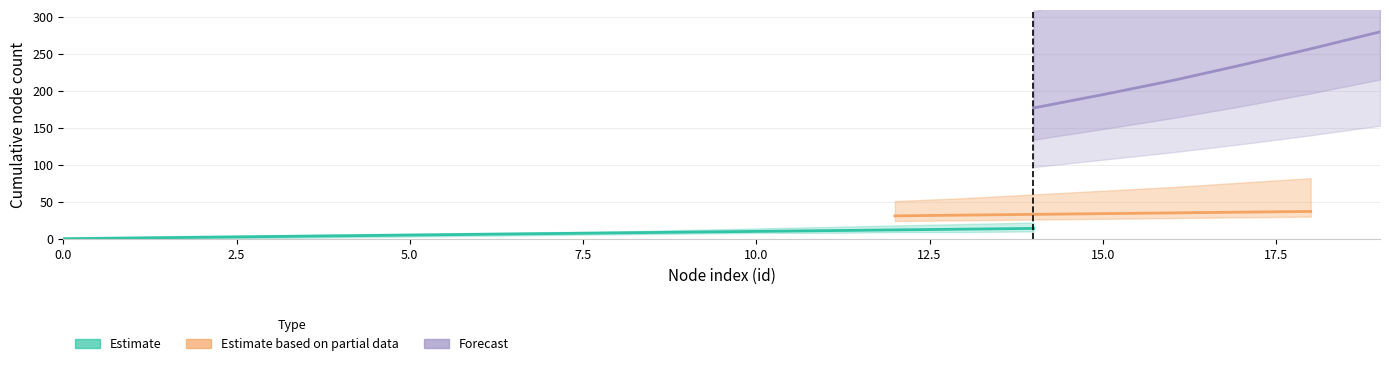

How many data points in Forecast are above 117?

9